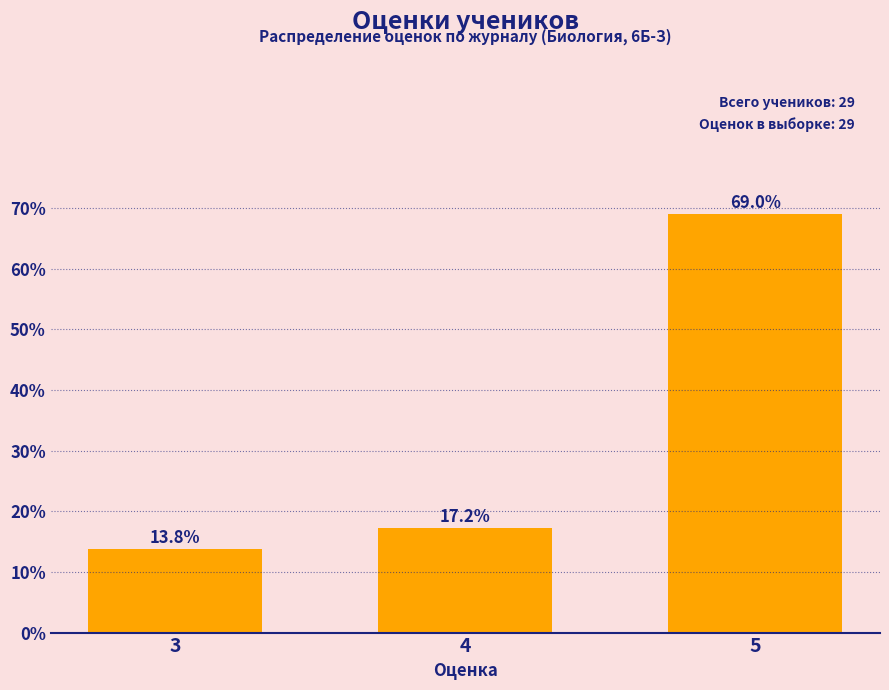

Reading left to right, transcribe all the data shown in this chart.

3=13.8	4=17.2	5=69.0